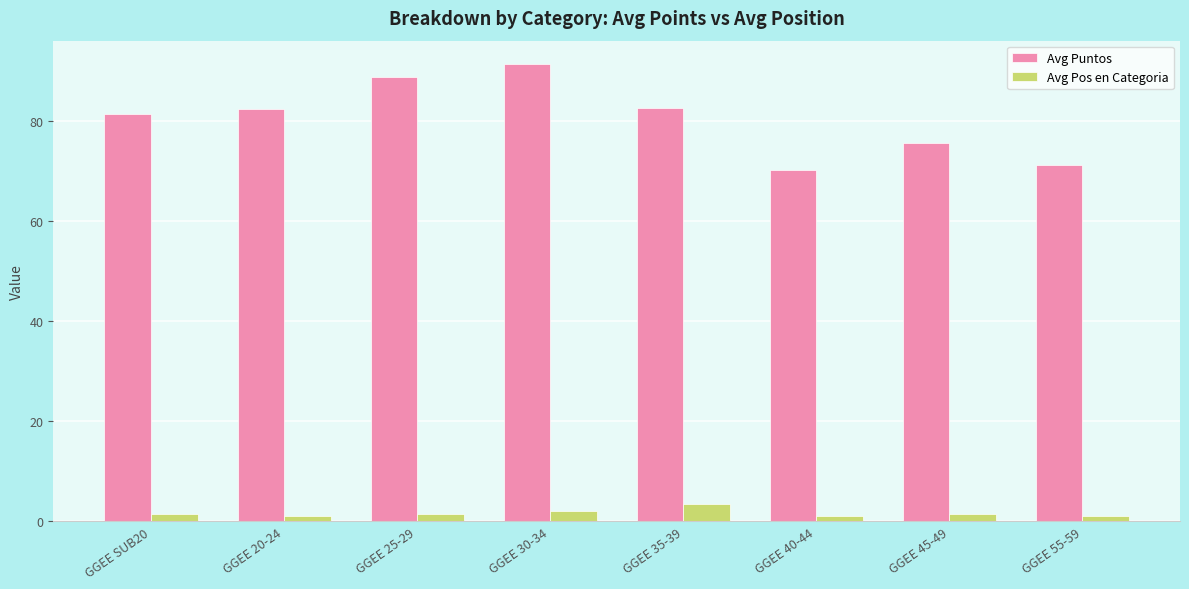

How many bars are there in each group?

2